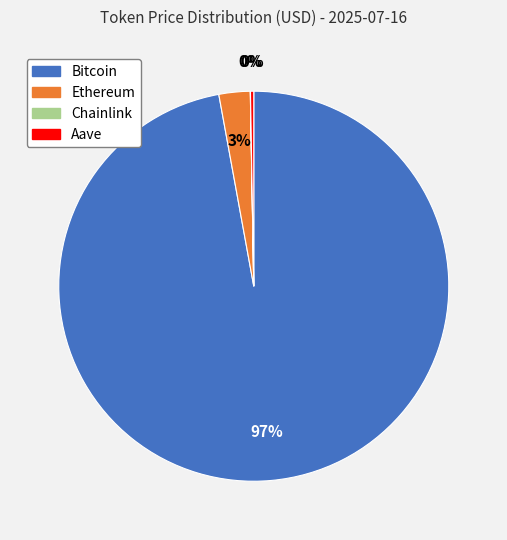

Is Bitcoin the majority of the pie?

Yes